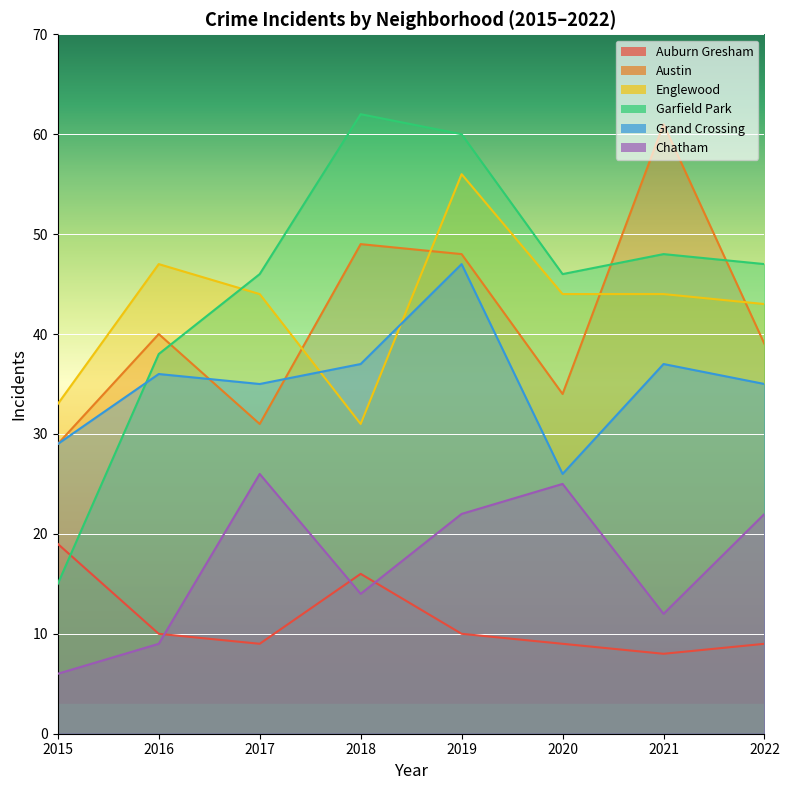

What is the maximum value for Garfield Park?

62